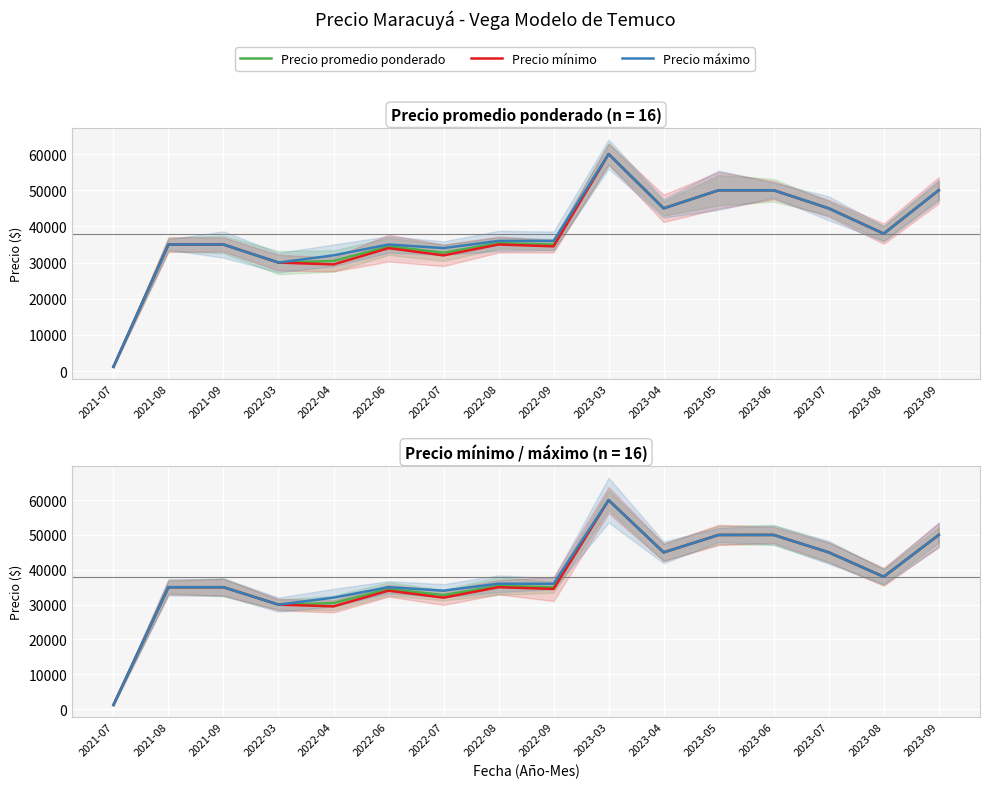

Reading right to left, list all the values displayed in this chart.

Precio promedio ponderado: 50000	38000	45000	50000	50000	45000	60000	35000	35400	32750	34500	30455	30000	35000	35000	1200
Precio mínimo: 50000	38000	45000	50000	50000	45000	60000	34500	35000	32000	34000	29500	30000	35000	35000	1200
Precio máximo: 50000	38000	45000	50000	50000	45000	60000	36000	36000	34000	35000	32000	30000	35000	35000	1200